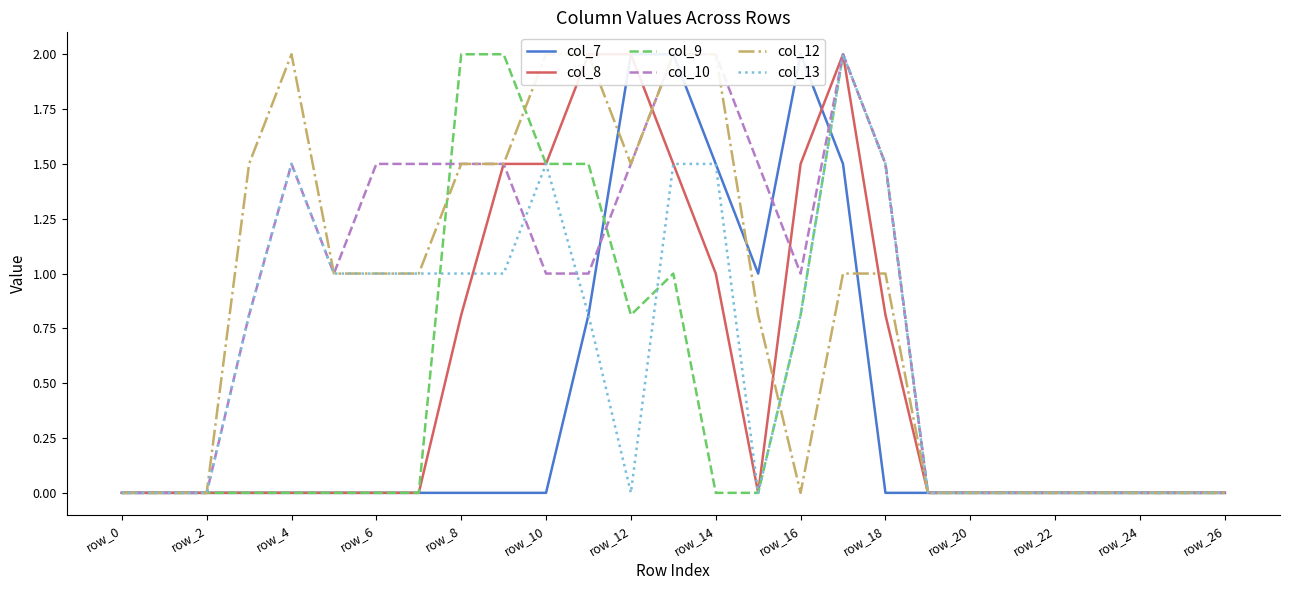

Is it true that col_9 equals 0.0 at row_6?

True